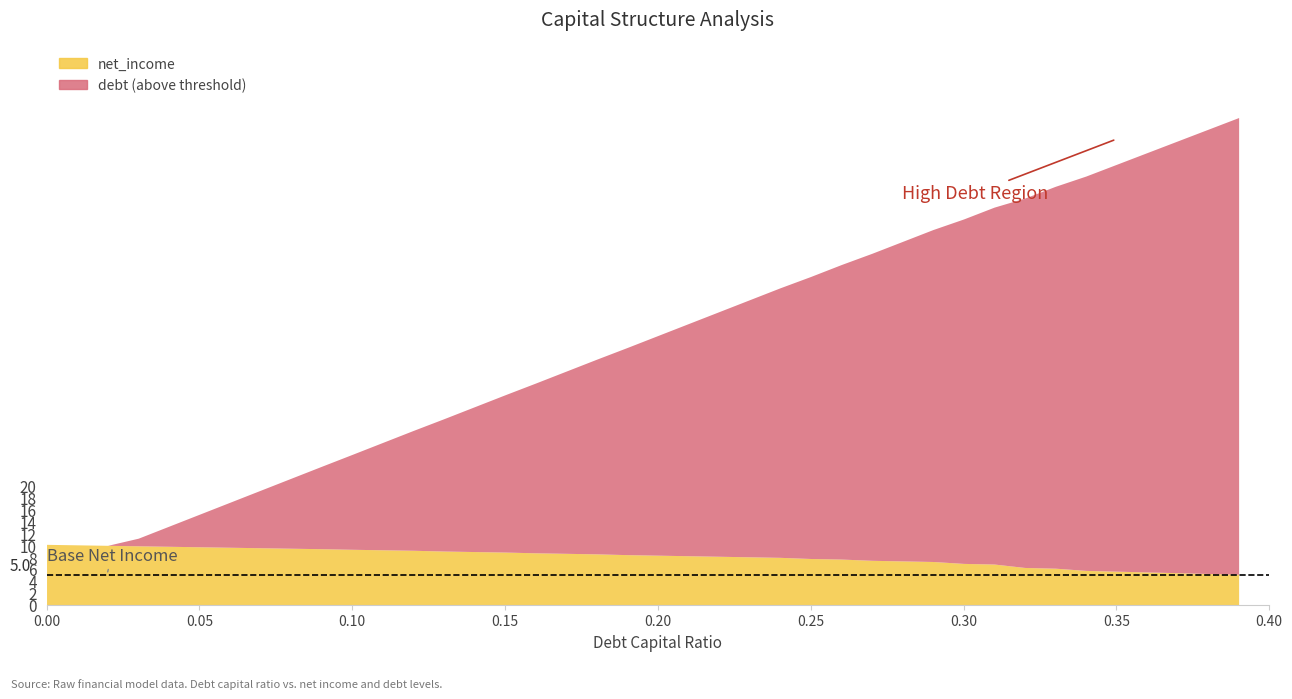

Is it true that the value at 19 is 0.8?

False